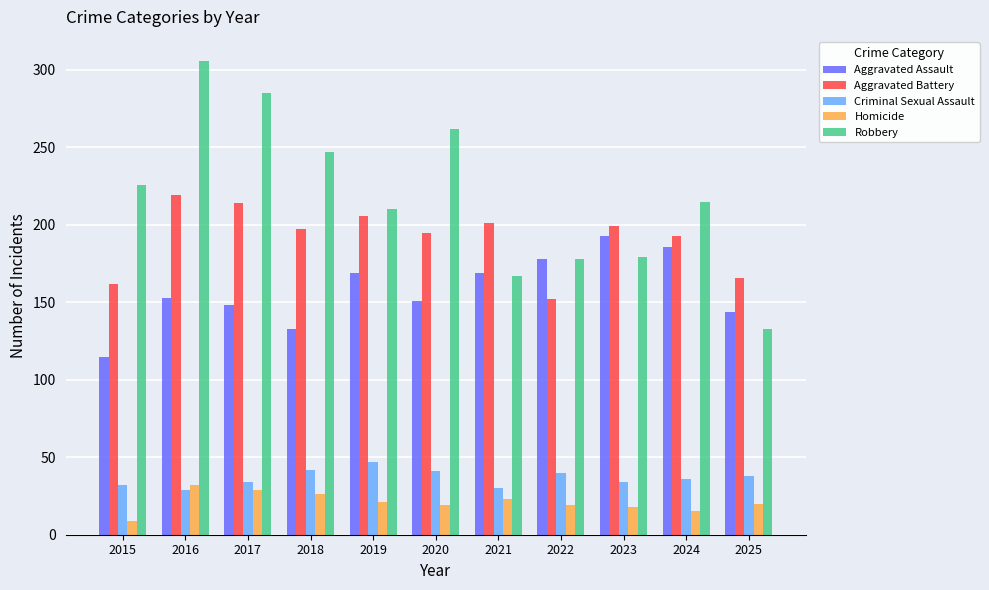

What is the average value of the Homicide series?

21